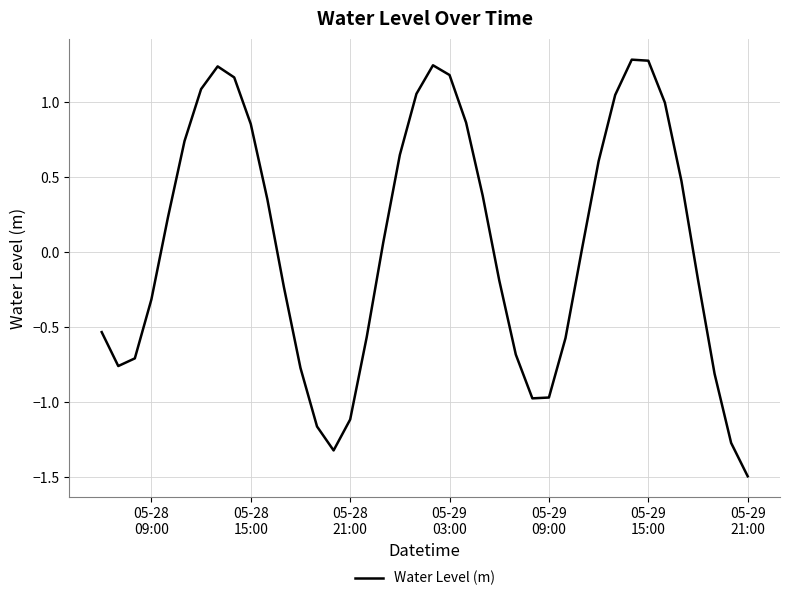

What is the minimum value shown in the chart?

-1.5